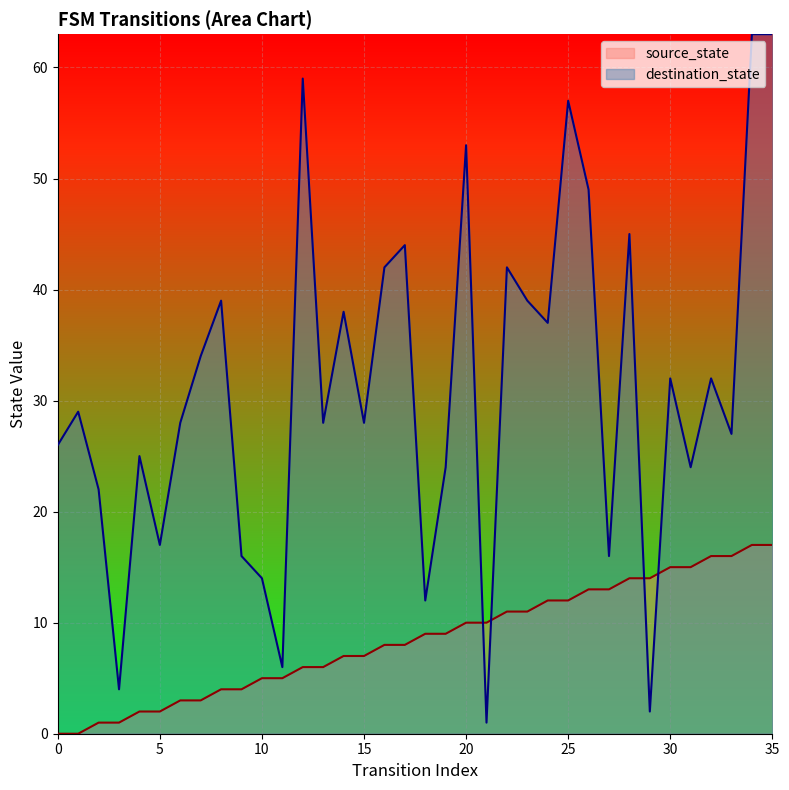

The value of destination_state at 8 is 18. True or false?

False